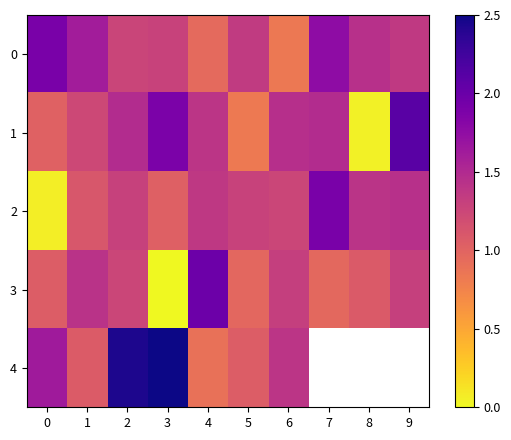

How many data points in 0 are less than 1?

2